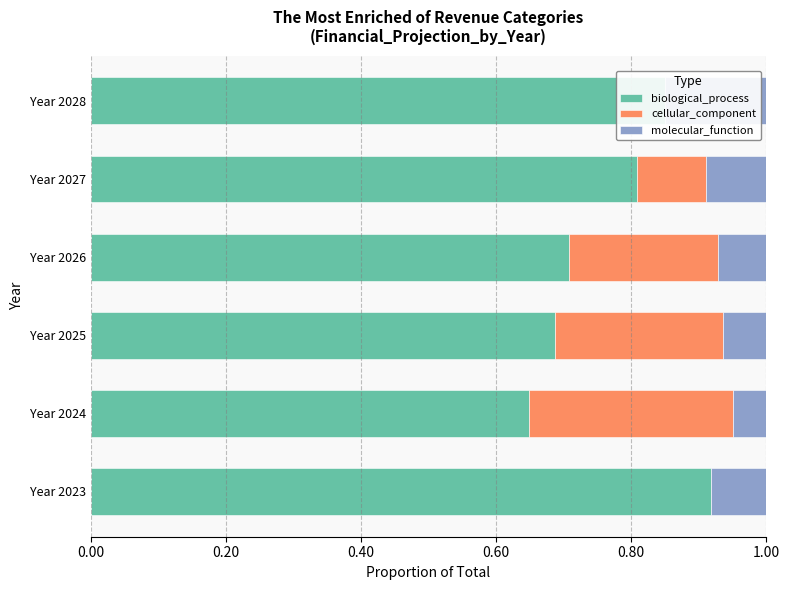

Is the value of molecular_function at Year 2025 greater than the value of biological_process at Year 2025?

No